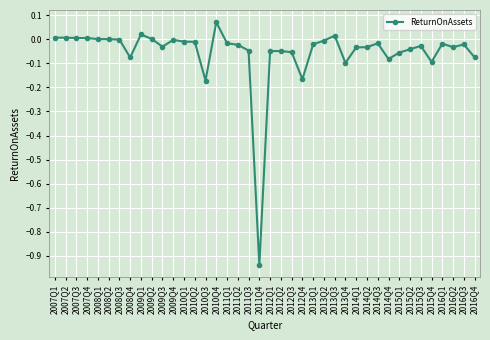

What is the difference between the maximum and minimum values?

1.0